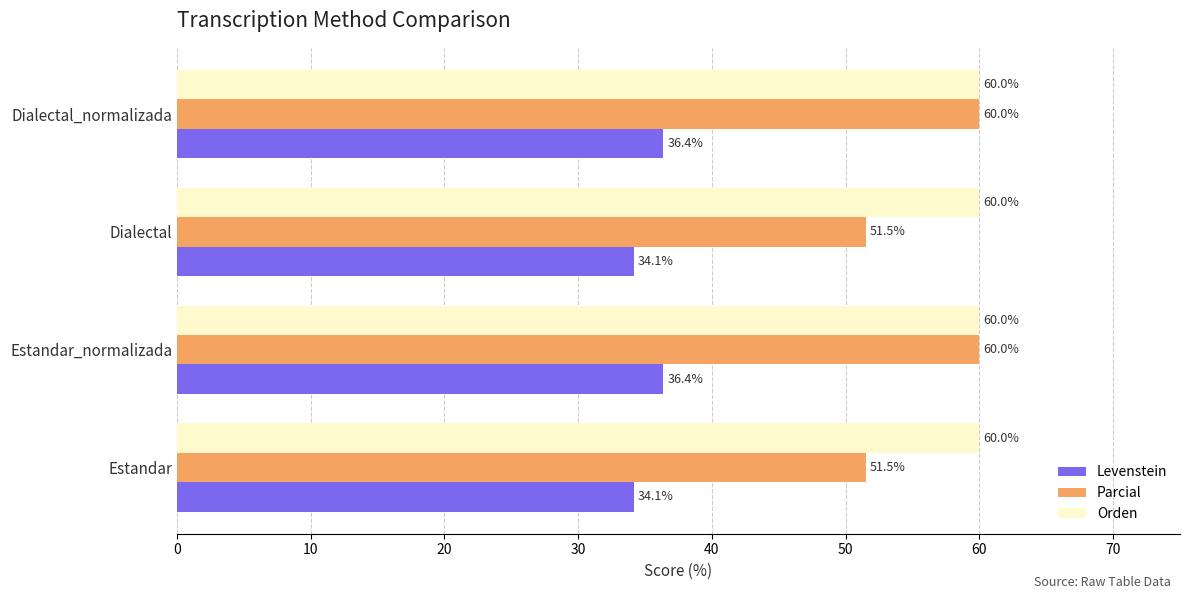

How many series are shown in this chart?

3